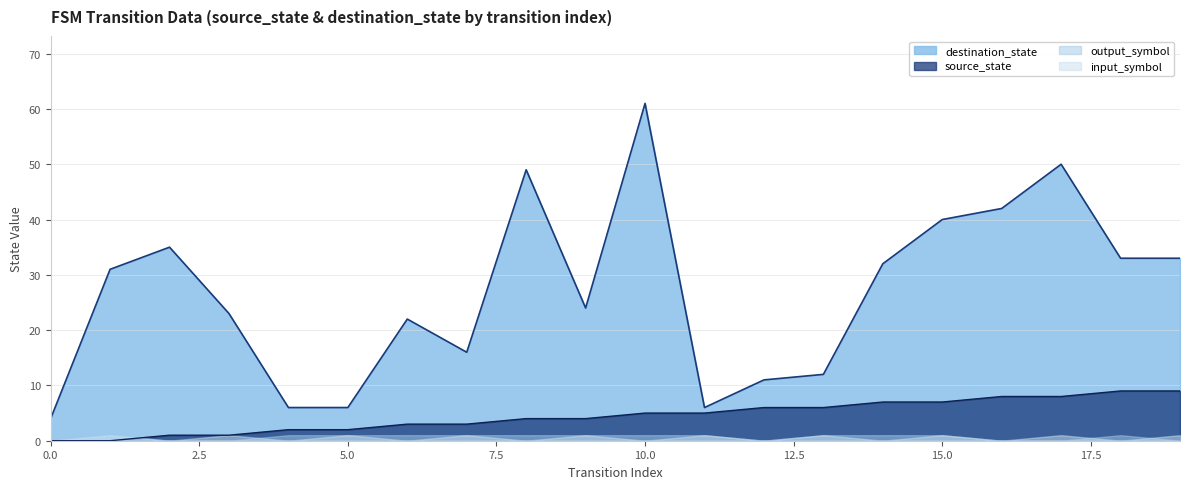

What is the total value across all series at 10?

66